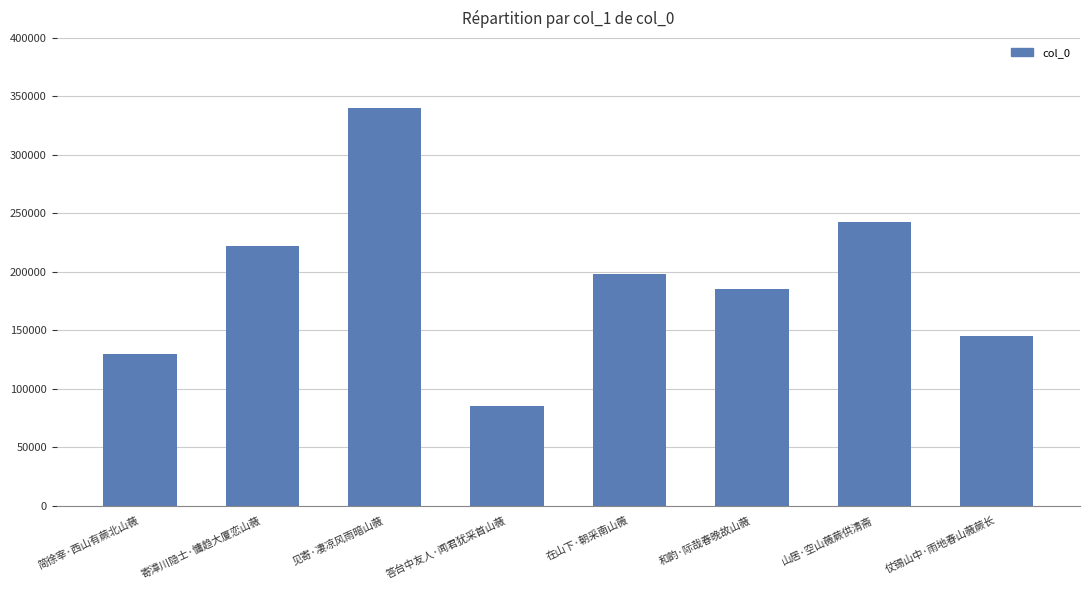

Where is the data nearest to the value 212908?

寄漳川隐士·慵趋大厦恋山薇